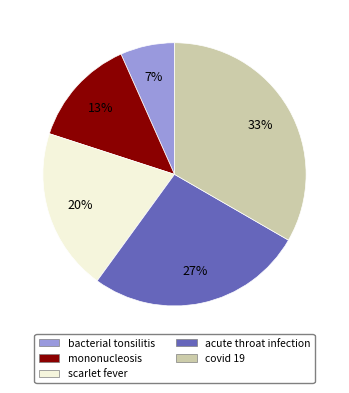

How many slices are in this pie chart?

5